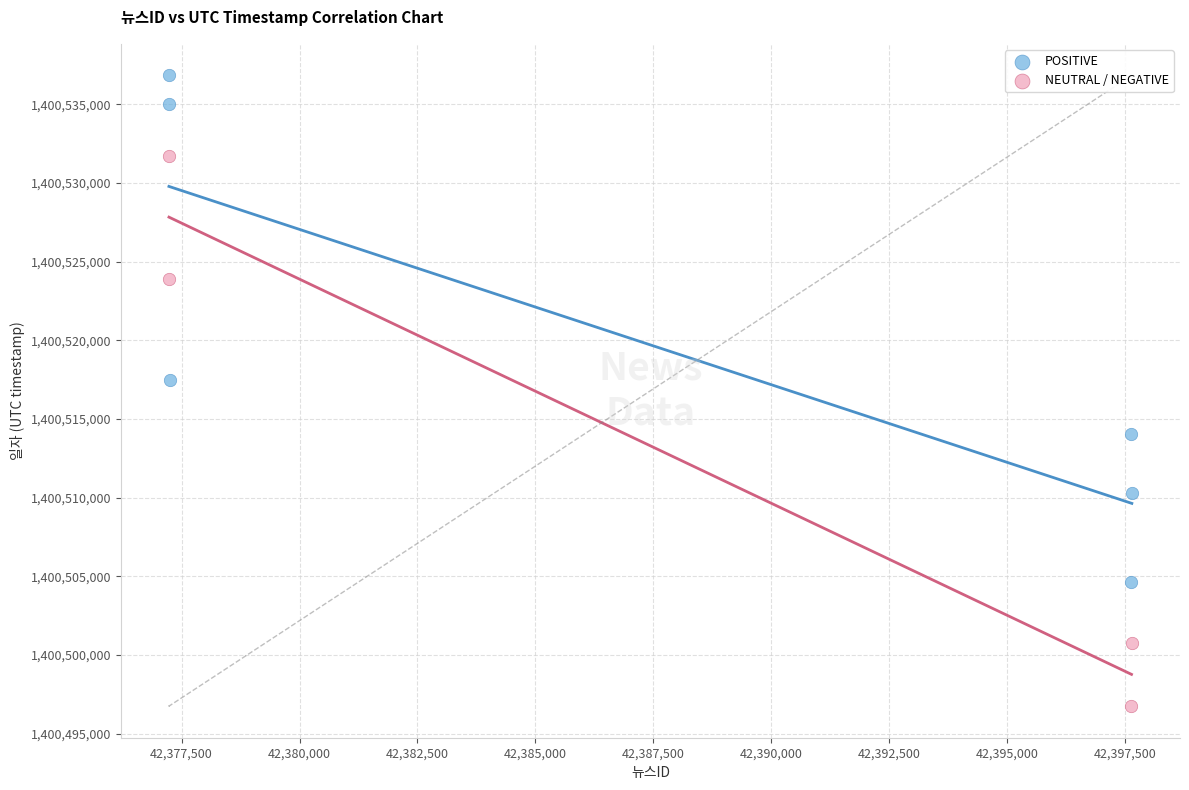

Which series contains the lowest Y value?

NEUTRAL / NEGATIVE